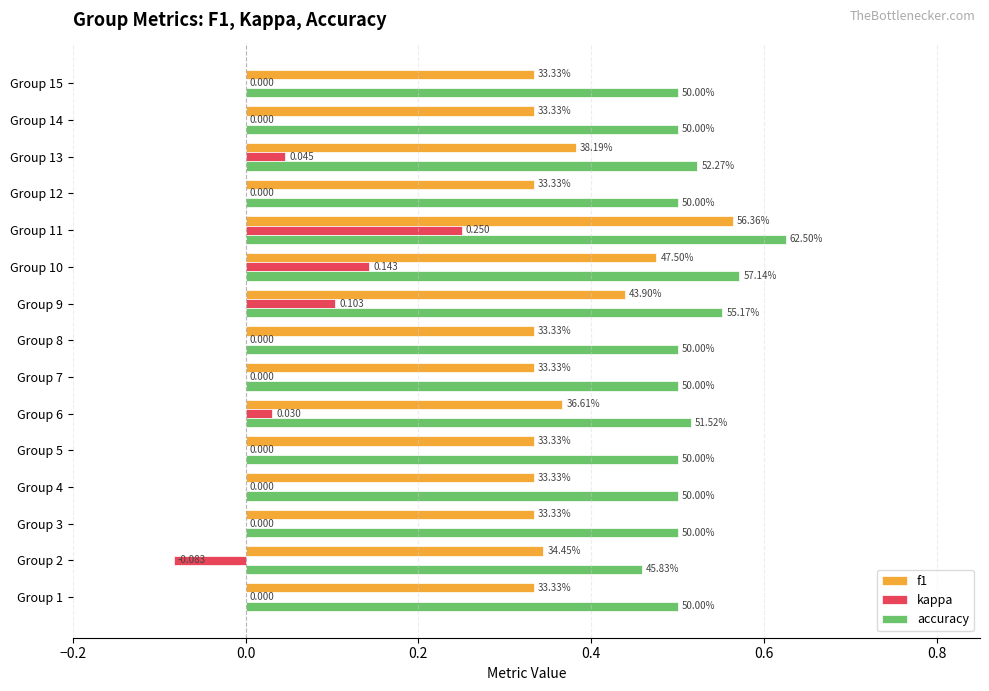

Rank the series by their average value, from highest to lowest.

accuracy, f1, kappa